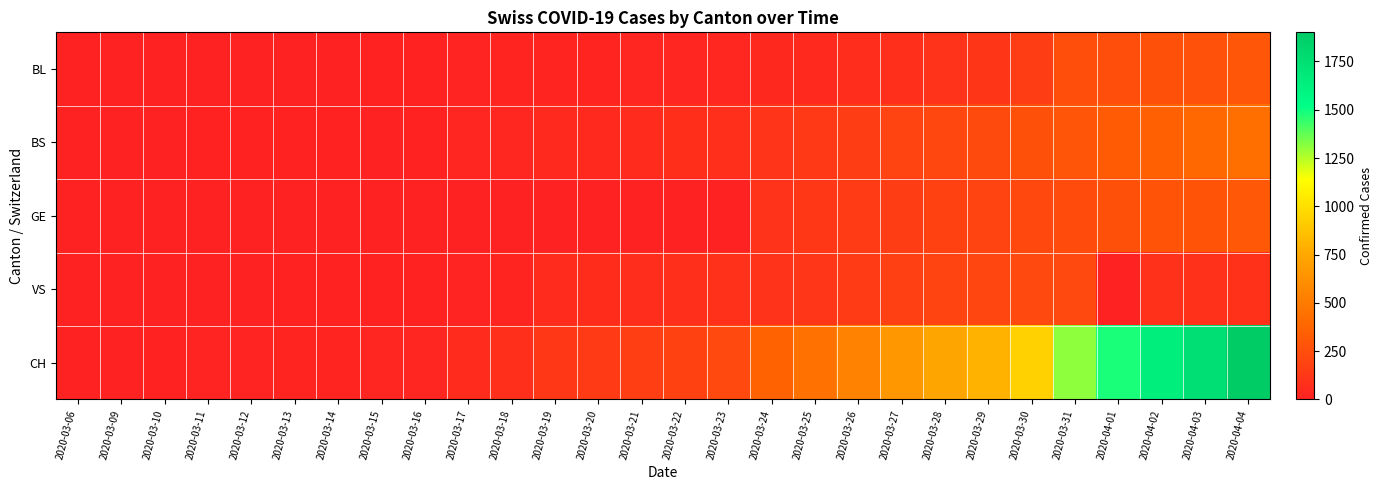

Reading right to left, list all the values displayed in this chart.

BL: 2020-04-04=298	2020-04-03=266	2020-04-02=262	2020-04-01=249	2020-03-31=242	2020-03-30=158	2020-03-29=115	2020-03-28=100	2020-03-27=76	2020-03-26=65	2020-03-25=46	2020-03-24=40	2020-03-23=35	2020-03-22=21	2020-03-21=21	2020-03-20=18	2020-03-19=16	2020-03-18=16	2020-03-17=13	2020-03-16=5	2020-03-15=5	2020-03-14=2	2020-03-13=2	2020-03-12=2	2020-03-11=2	2020-03-10=2	2020-03-09=1	2020-03-06=0
BS: 2020-04-04=434	2020-04-03=397	2020-04-02=350	2020-04-01=323	2020-03-31=292	2020-03-30=263	2020-03-29=228	2020-03-28=211	2020-03-27=191	2020-03-26=155	2020-03-25=128	2020-03-24=105	2020-03-23=78	2020-03-22=73	2020-03-21=57	2020-03-20=46	2020-03-19=44	2020-03-18=36	2020-03-17=25	2020-03-16=4	2020-03-15=0	2020-03-14=4	2020-03-13=4	2020-03-12=4	2020-03-11=4	2020-03-10=0	2020-03-09=0	2020-03-06=0
GE: 2020-04-04=305	2020-04-03=284	2020-04-02=283	2020-04-01=260	2020-03-31=241	2020-03-30=216	2020-03-29=193	2020-03-28=175	2020-03-27=153	2020-03-26=144	2020-03-25=122	2020-03-24=103	2020-03-23=0	2020-03-22=0	2020-03-21=0	2020-03-20=0	2020-03-19=0	2020-03-18=0	2020-03-17=0	2020-03-16=0	2020-03-15=0	2020-03-14=0	2020-03-13=0	2020-03-12=0	2020-03-11=0	2020-03-10=0	2020-03-09=0	2020-03-06=0
VS: 2020-04-04=95	2020-04-03=91	2020-04-02=88	2020-04-01=0	2020-03-31=225	2020-03-30=223	2020-03-29=203	2020-03-28=187	2020-03-27=174	2020-03-26=148	2020-03-25=117	2020-03-24=100	2020-03-23=91	2020-03-22=75	2020-03-21=70	2020-03-20=62	2020-03-19=52	2020-03-18=16	2020-03-17=9	2020-03-16=5	2020-03-15=5	2020-03-14=5	2020-03-13=5	2020-03-12=0	2020-03-11=0	2020-03-10=3	2020-03-09=0	2020-03-06=0
CH: 2020-04-04=1901	2020-04-03=1749	2020-04-02=1643	2020-04-01=1478	2020-03-31=1307	2020-03-30=938	2020-03-29=800	2020-03-28=734	2020-03-27=654	2020-03-26=546	2020-03-25=443	2020-03-24=368	2020-03-23=222	2020-03-22=181	2020-03-21=160	2020-03-20=138	2020-03-19=119	2020-03-18=75	2020-03-17=54	2020-03-16=21	2020-03-15=20	2020-03-14=17	2020-03-13=17	2020-03-12=12	2020-03-11=11	2020-03-10=7	2020-03-09=3	2020-03-06=1